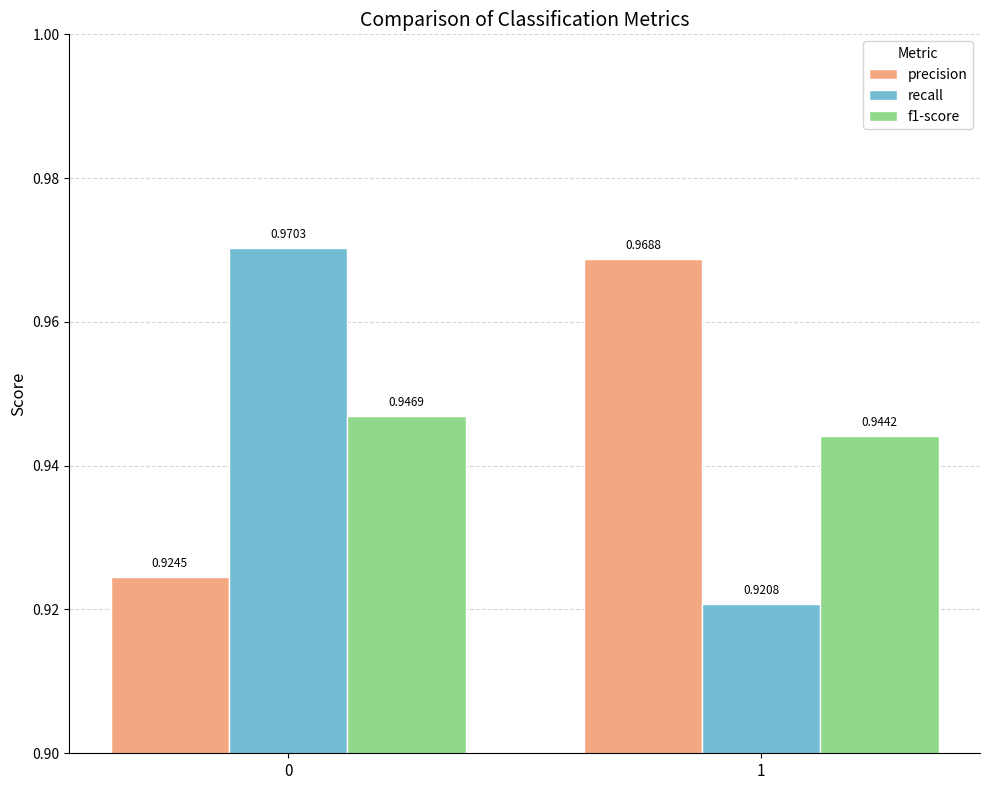

What is the sum of the recall values at 1 and 0?

1.9